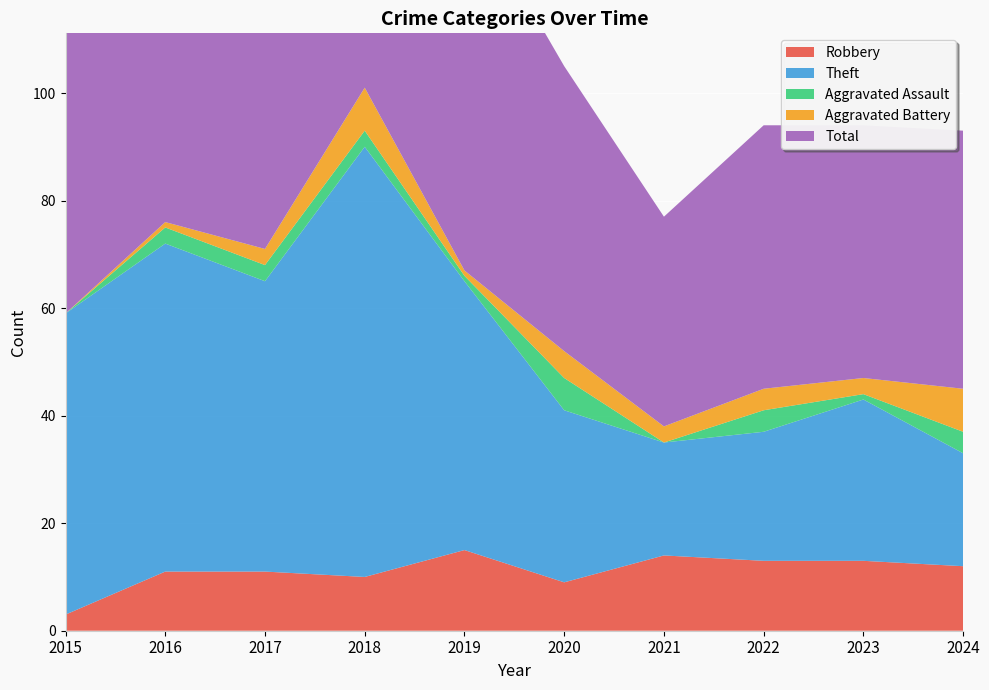

Reading left to right, list all the values displayed in this chart.

Robbery: 3	11	11	10	15	9	14	13	13	12
Theft: 56	61	54	80	50	32	21	24	30	21
Aggravated Assault: 0	3	3	3	1	6	0	4	1	4
Aggravated Battery: 0	1	3	8	1	5	3	4	3	8
Total: 59	76	71	101	70	53	39	49	47	48